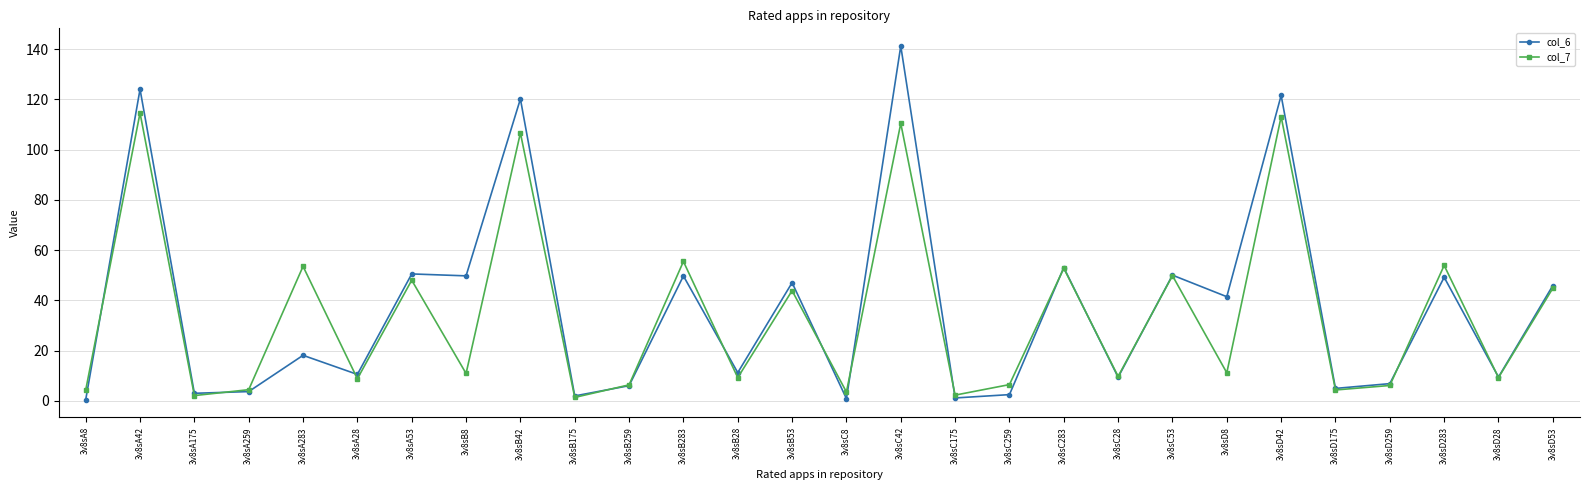

Which label corresponds to the largest value in the chart?

3v8sC42